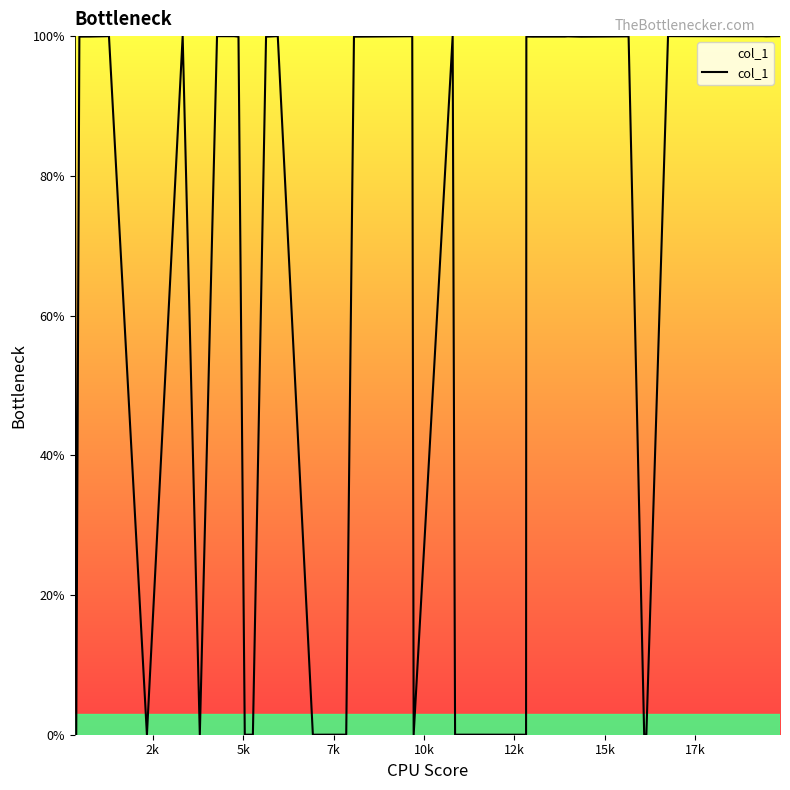

What is the maximum value shown in the chart?

100.0